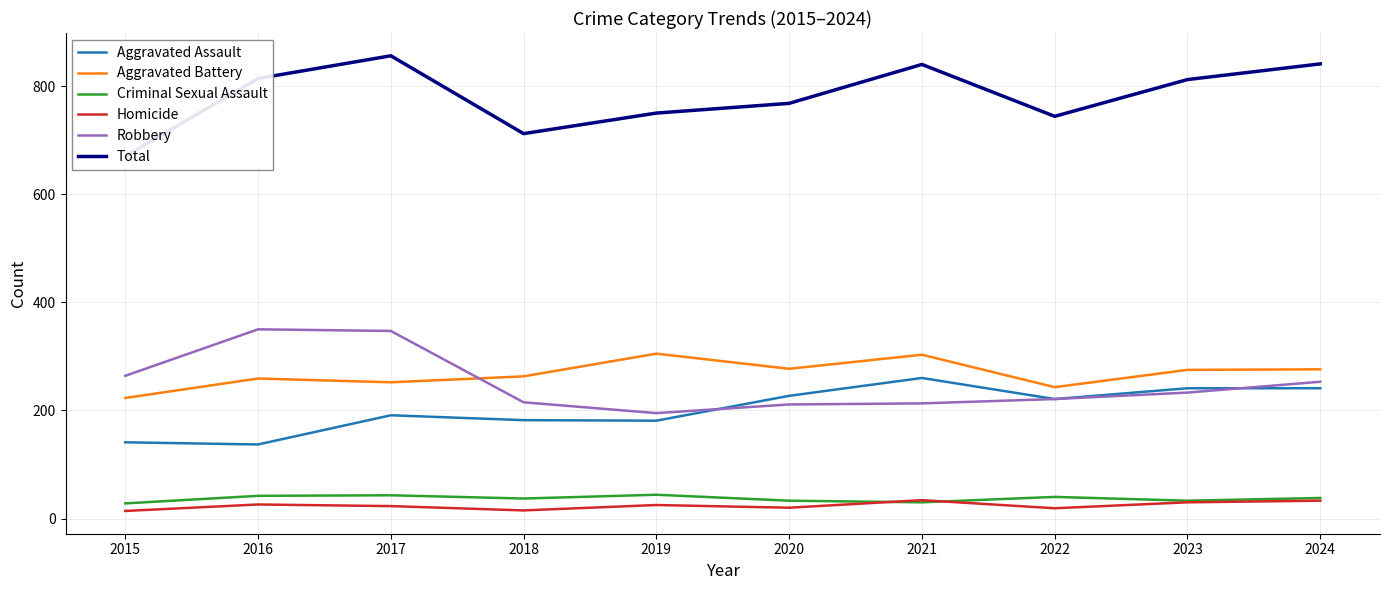

Where is the first local minimum for Robbery?

2019